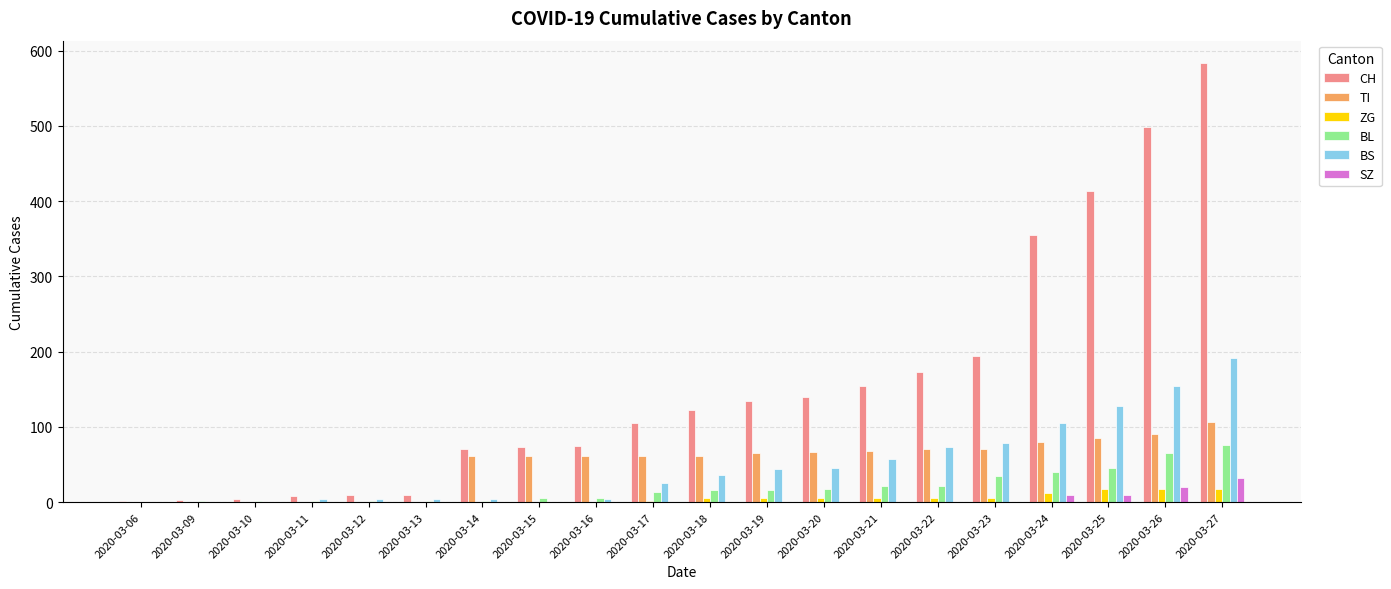

What is the average value of the BL series?

19